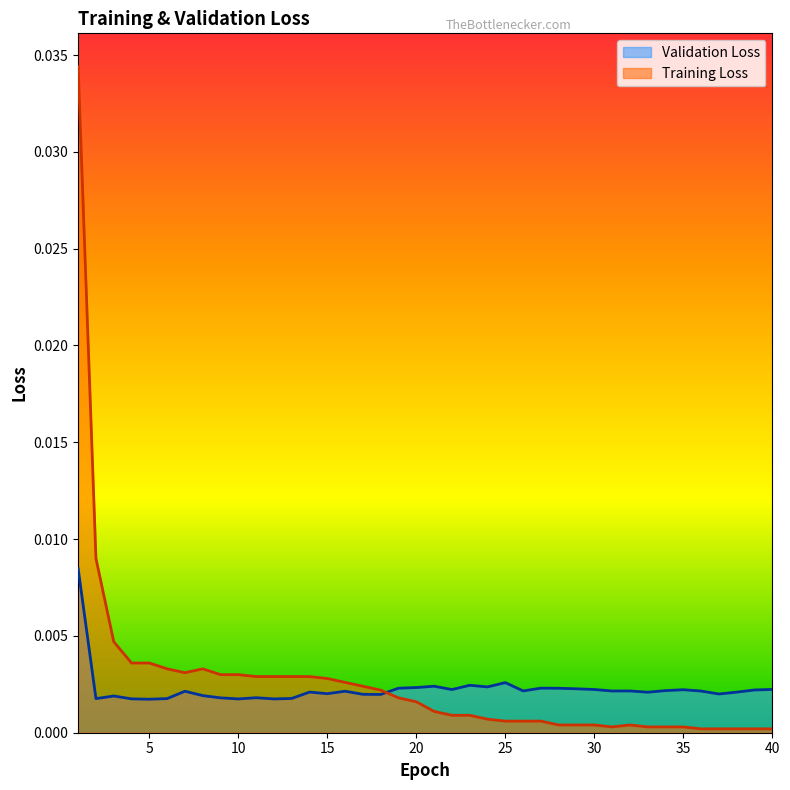

Does the chart have visible grid lines?

No